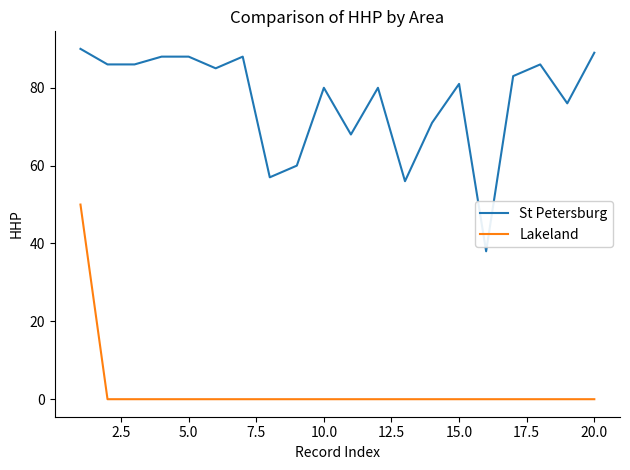

Rank the series by their maximum value, from highest to lowest.

St Petersburg, Lakeland